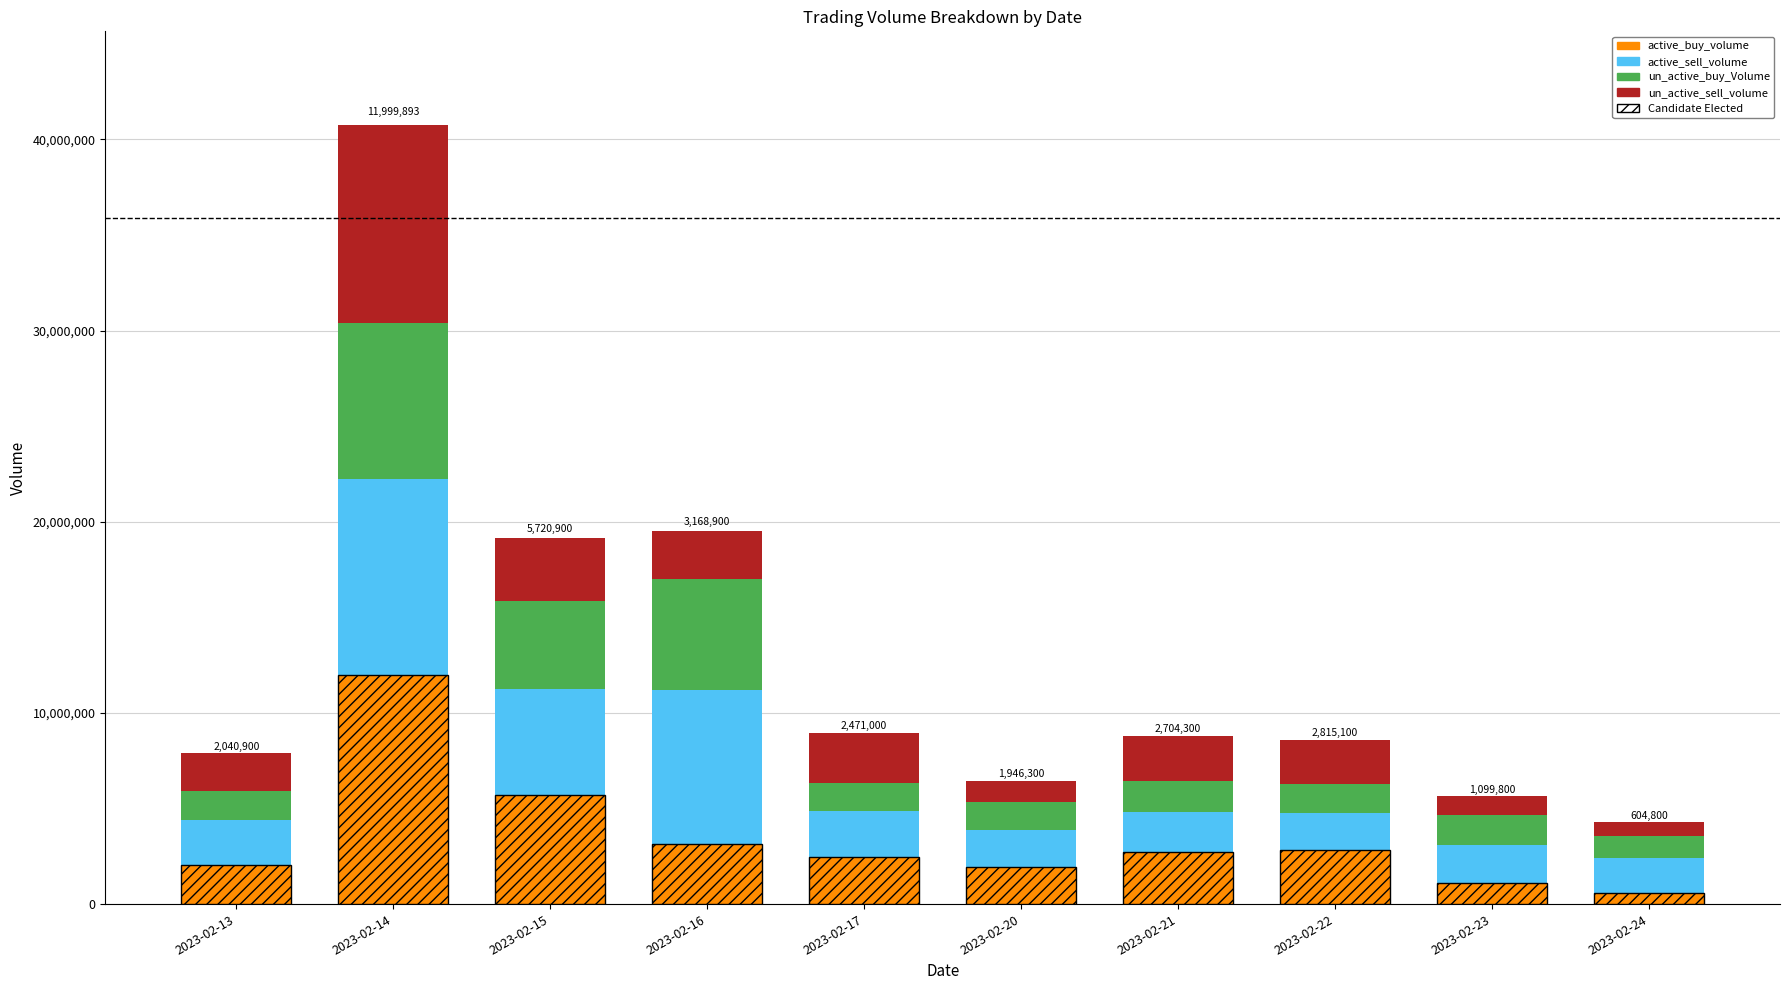

Which category has the highest value in the un_active_sell_volume series?

2023-02-14